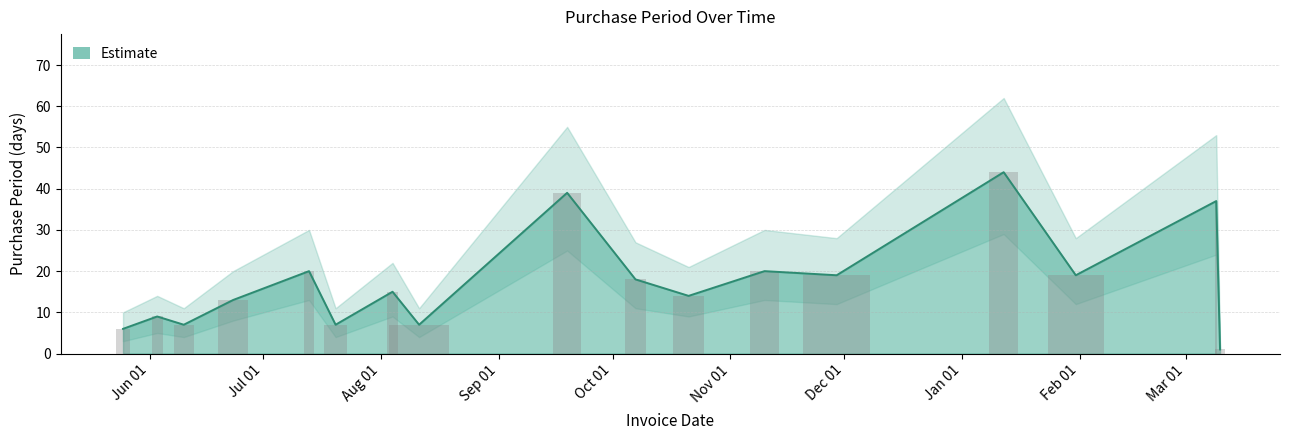

Where is the data nearest to the value 22?

2016-07-13